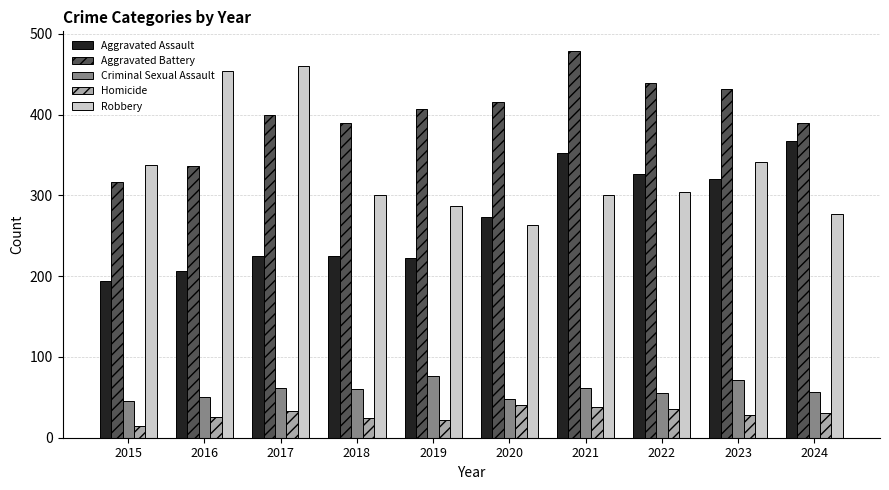

The value of Robbery at 2022 is 206. True or false?

False